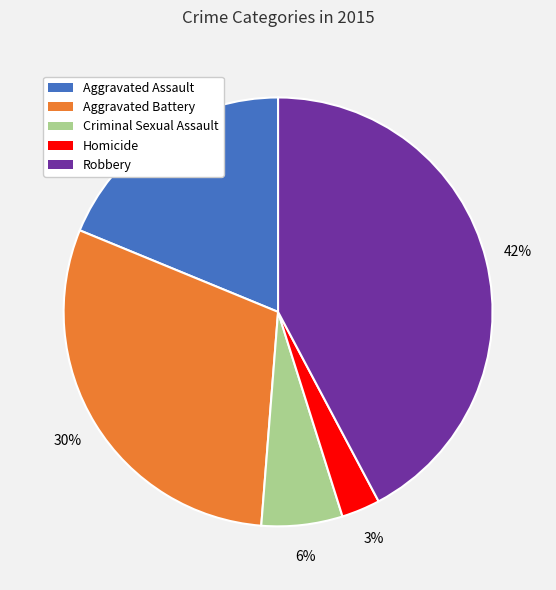

Do Robbery and Aggravated Assault together represent more than half of the pie?

Yes